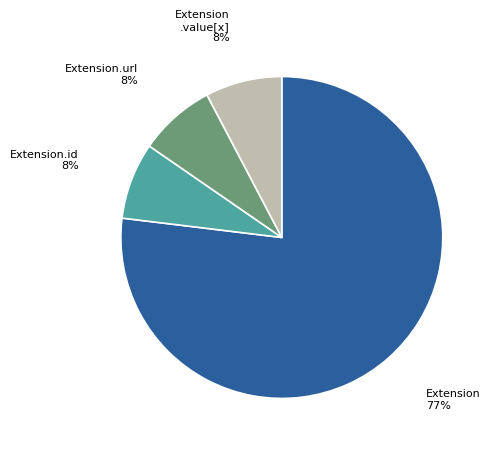

Is there a majority slice in this chart?

Yes